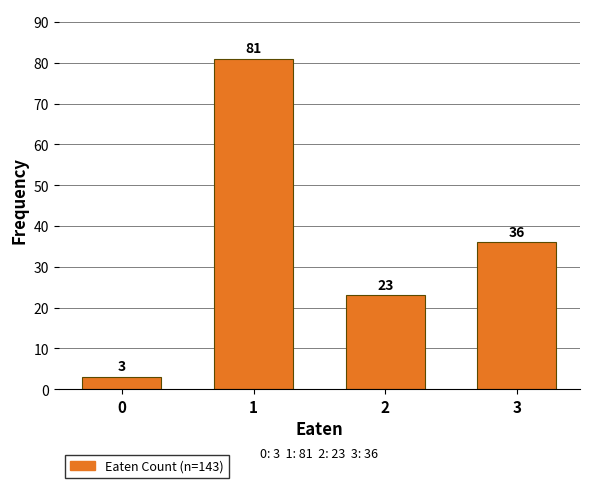

Reading right to left, transcribe all the data shown in this chart.

36	23	81	3